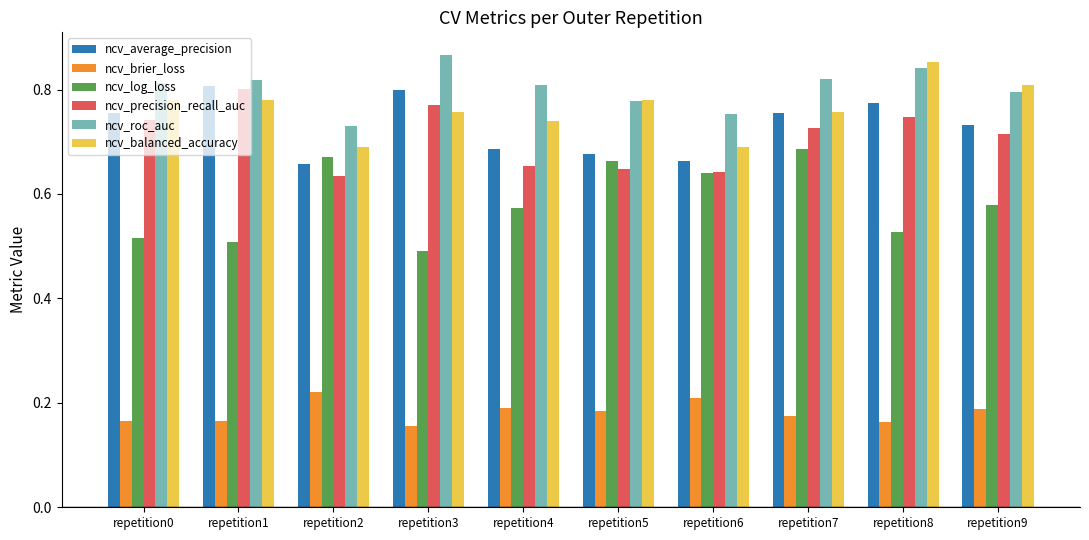

Count the number of data series in this chart.

6